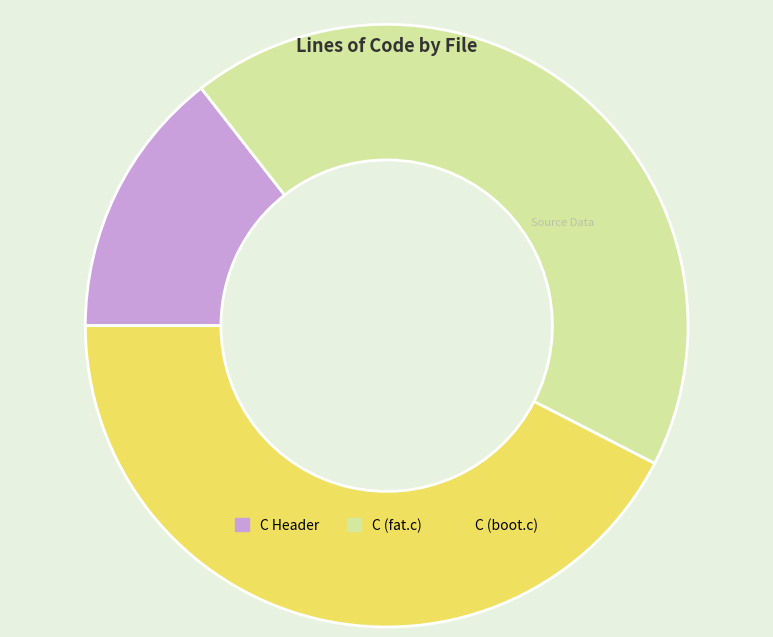

Approximately how many times larger is the value at C (boot.c) compared to C (fat.c)?

1.0